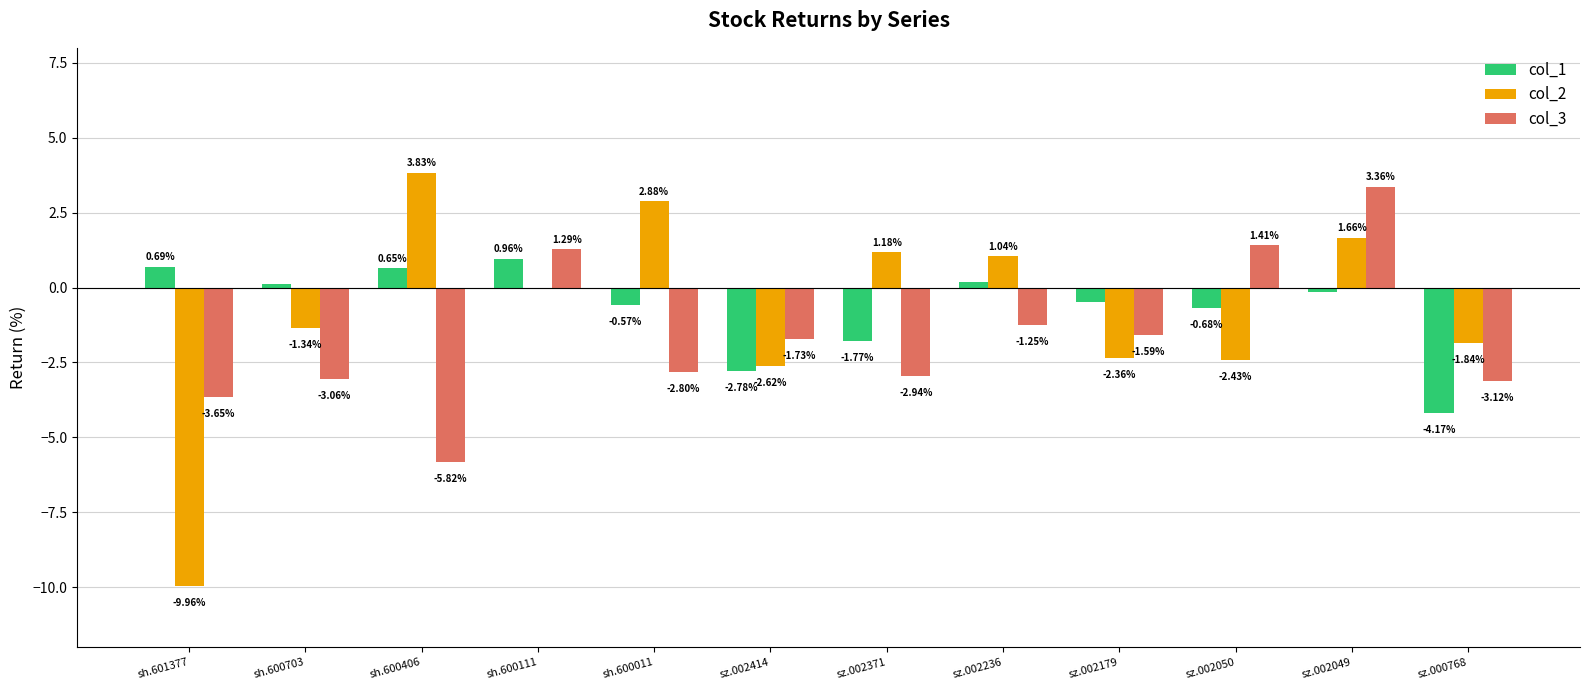

What is the sum of the col_3 values at sh.600111 and sz.002414?

-0.4